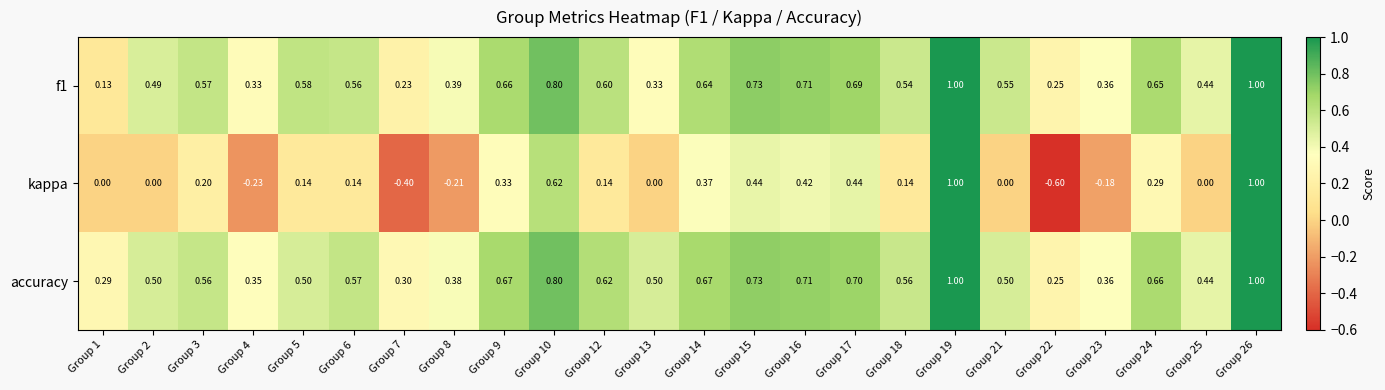

Which series has the widest spread of values?

kappa